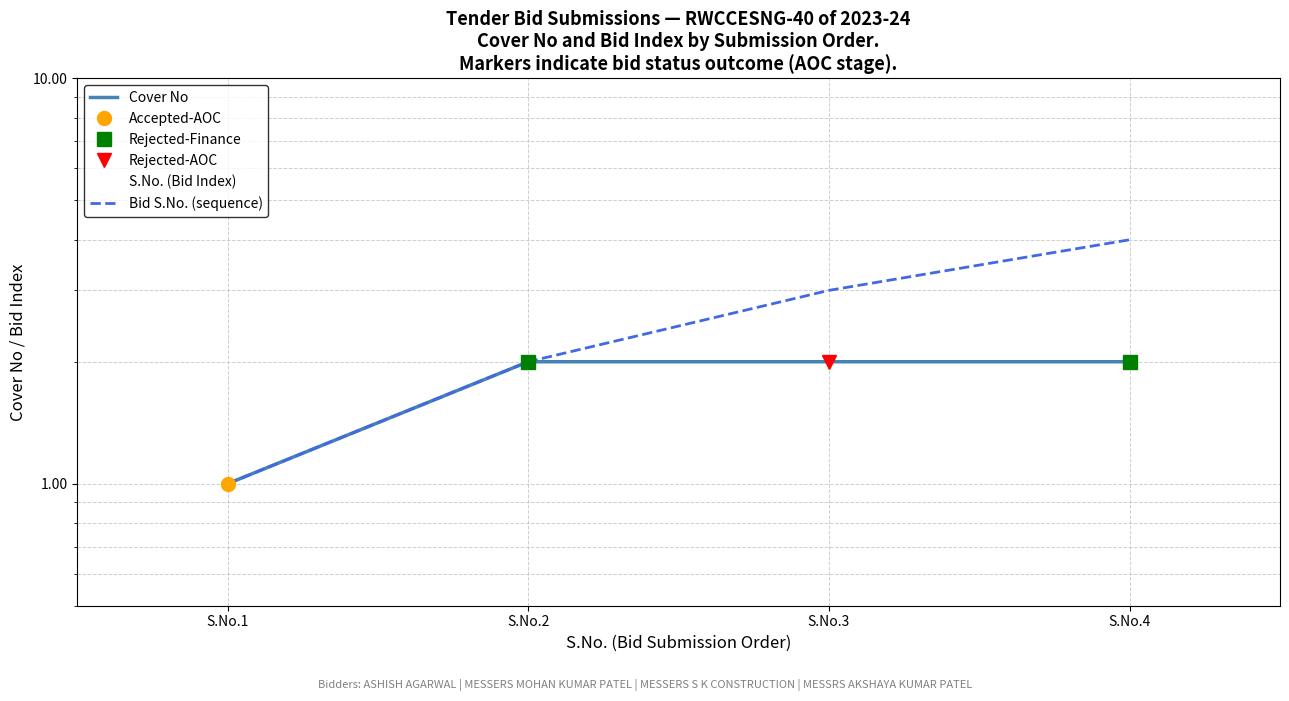

How many lines are shown in the chart?

3